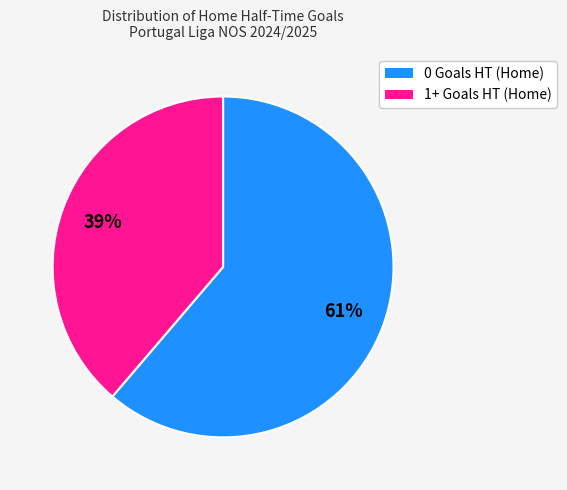

To the nearest percent, what portion does 0 Goals HT (Home) represent?

61%